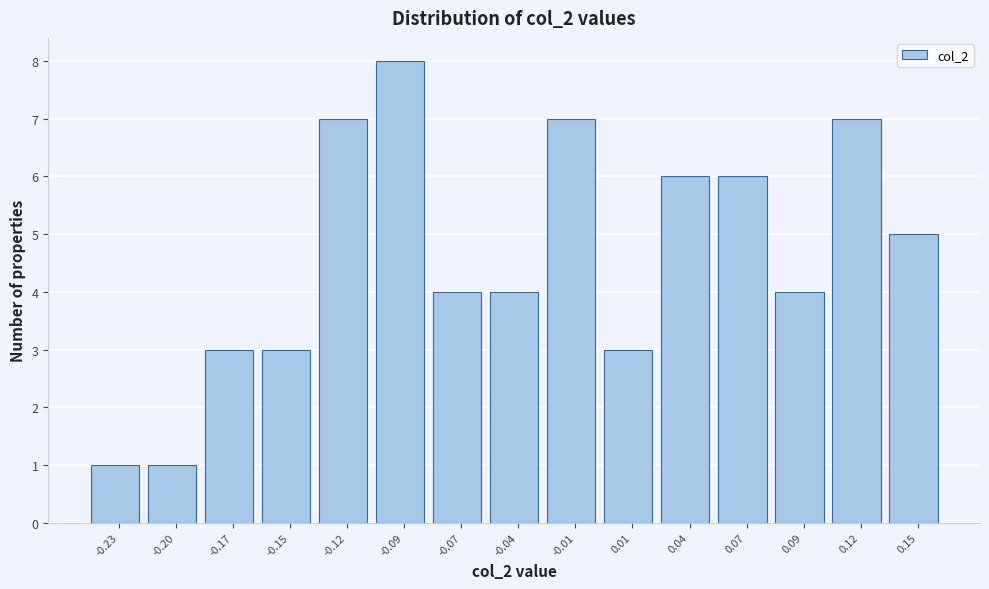

Reading left to right, list all the values displayed in this chart.

1	1	3	3	7	8	4	4	7	3	6	6	4	7	5